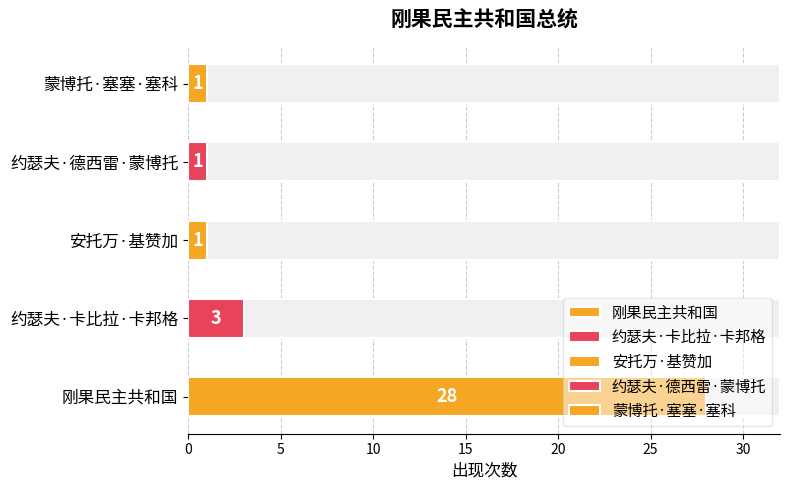

List the labels in order of value, largest first.

刚果民主共和国, 约瑟夫·卡比拉·卡邦格, 安托万·基赞加, 约瑟夫·德西雷·蒙博托, 蒙博托·塞塞·塞科